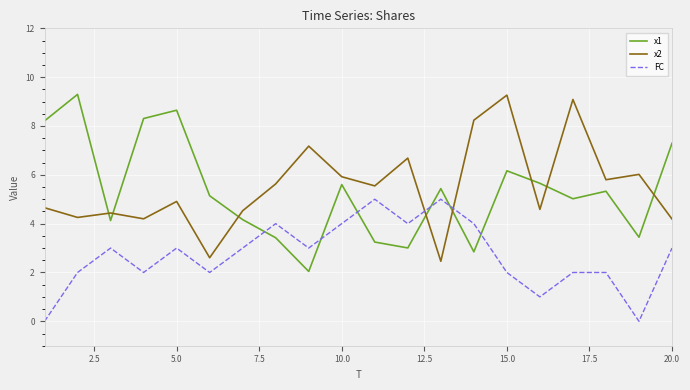

At how many categories does at least one series exceed 2?

20